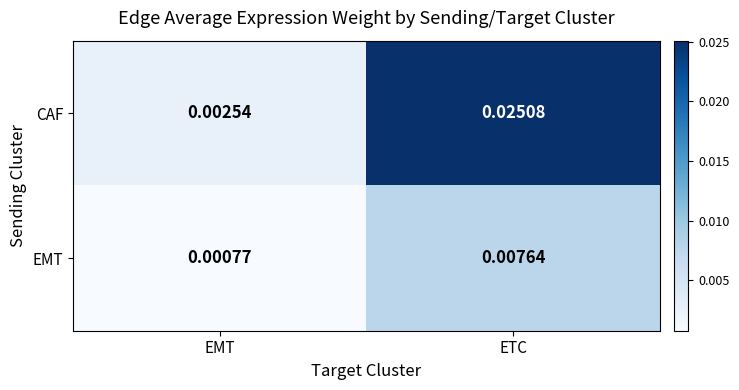

Which category has the highest value across all series?

ETC